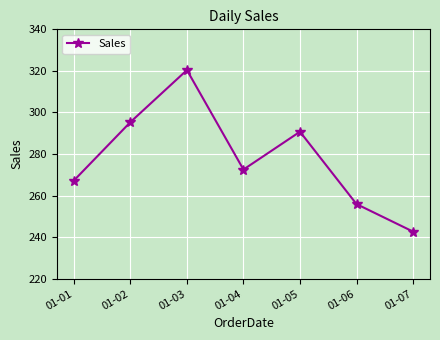

At which category does the data reach its first local valley?

01-04